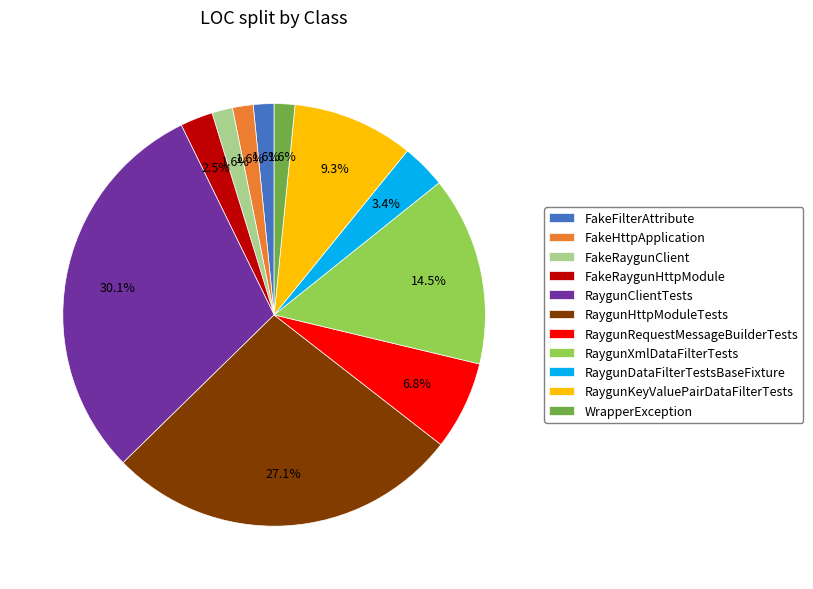

How many slices are in this pie chart?

11